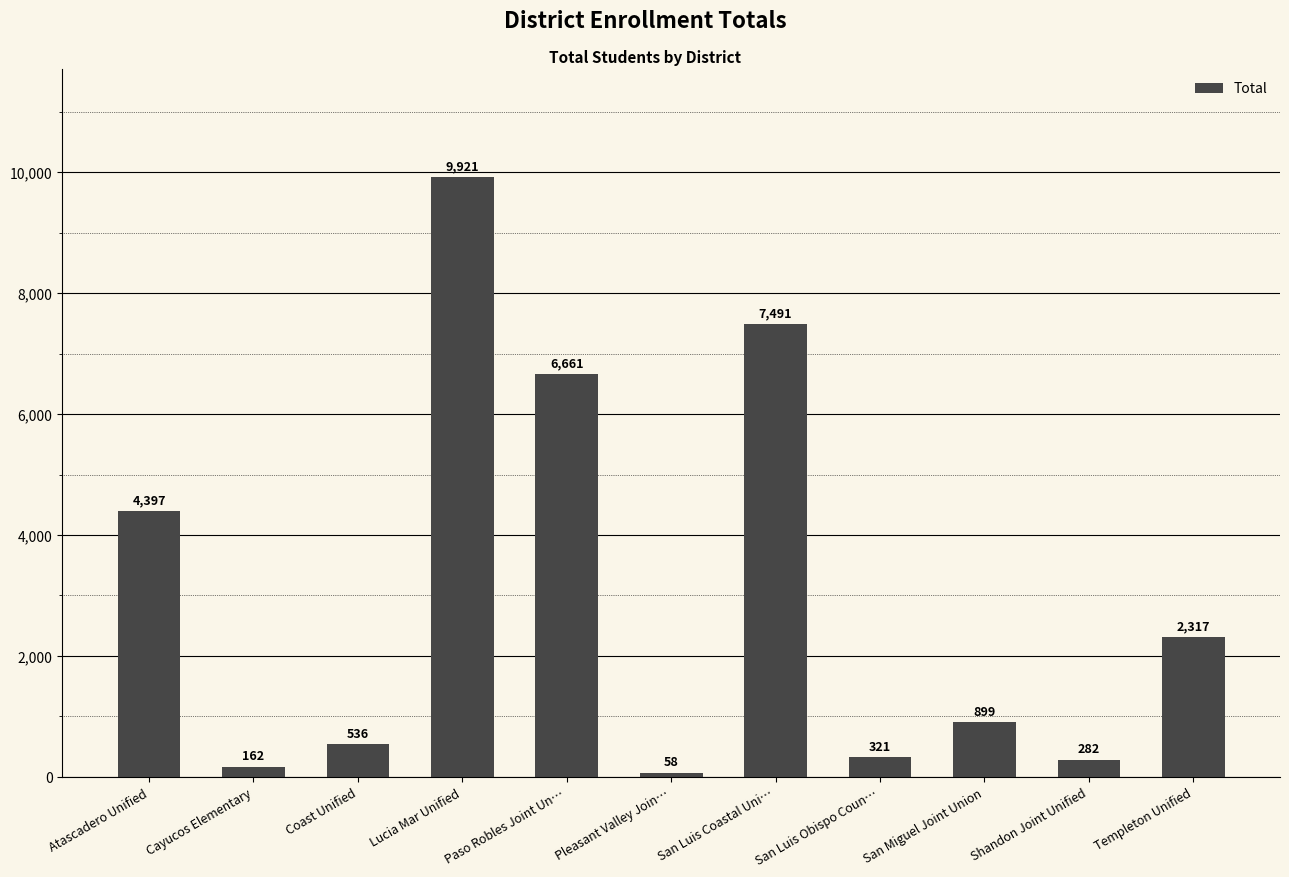

The value at Paso Robles Joint Un… is 2791. True or false?

False